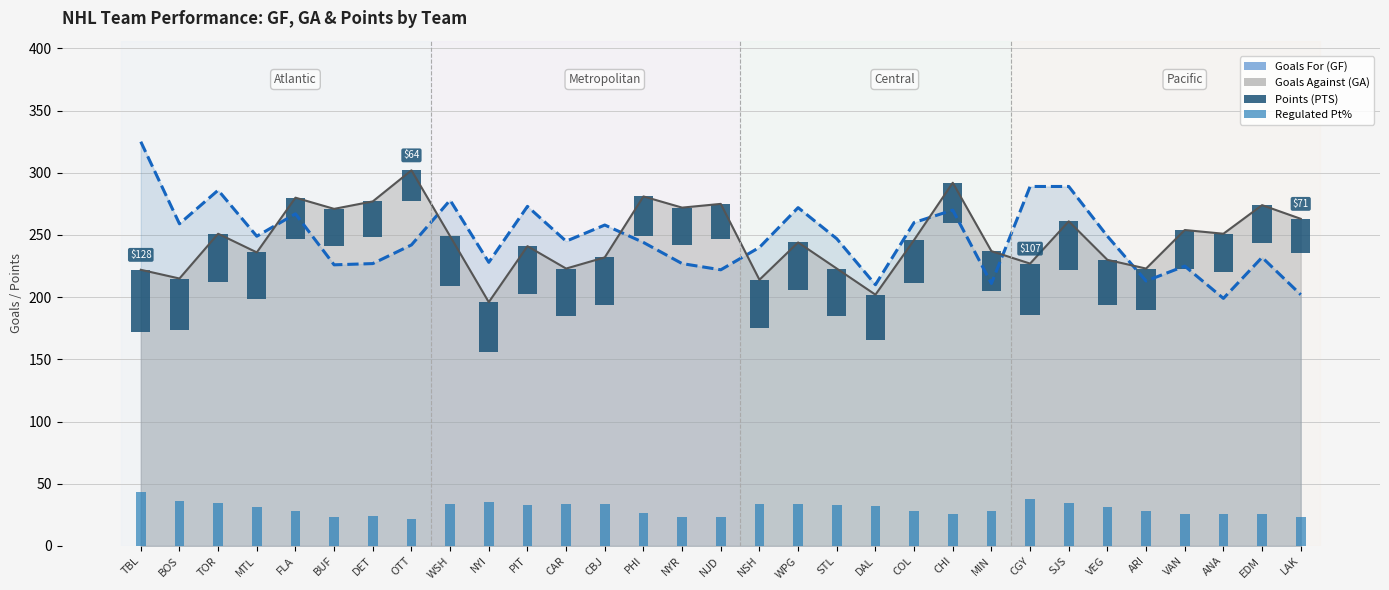

Does the chart contain stacked bars?

No